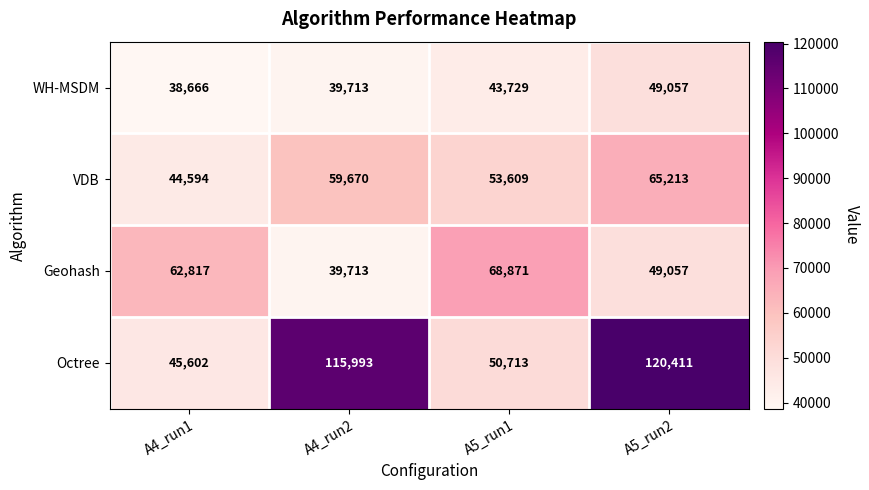

Reading right to left, what are all the values shown in this chart?

WH-MSDM: A5_run2=49057	A5_run1=43729	A4_run2=39713	A4_run1=38666
VDB: A5_run2=65213	A5_run1=53609	A4_run2=59670	A4_run1=44594
Geohash: A5_run2=49057	A5_run1=68871	A4_run2=39713	A4_run1=62817
Octree: A5_run2=120411	A5_run1=50713	A4_run2=115993	A4_run1=45602